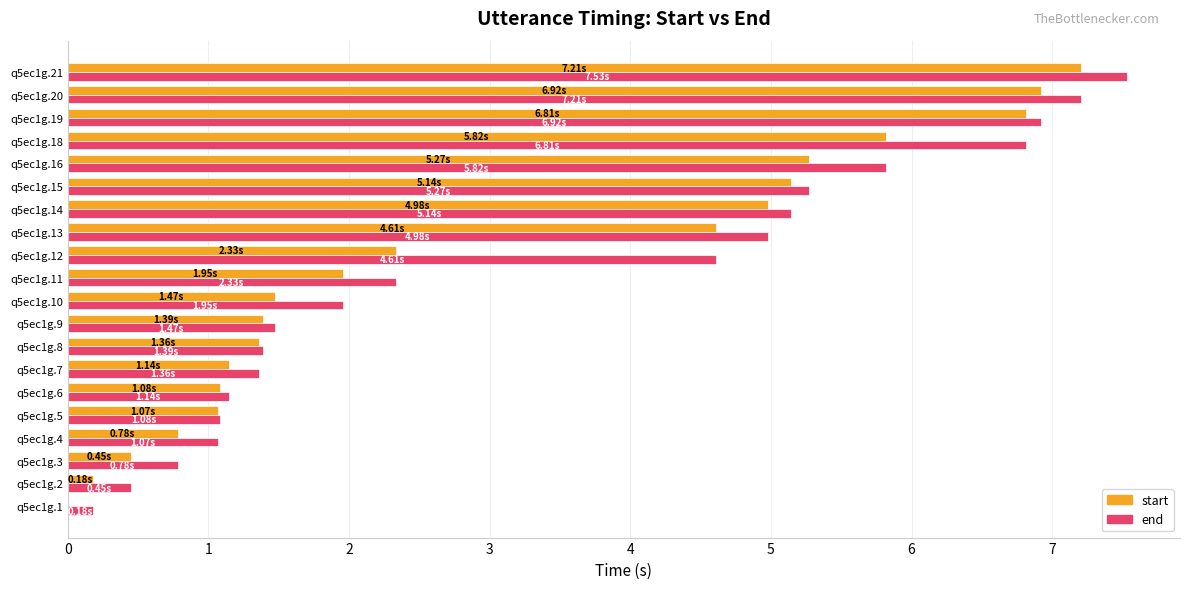

Which series changed the most between q5ec1g.11 and q5ec1g.21?

start